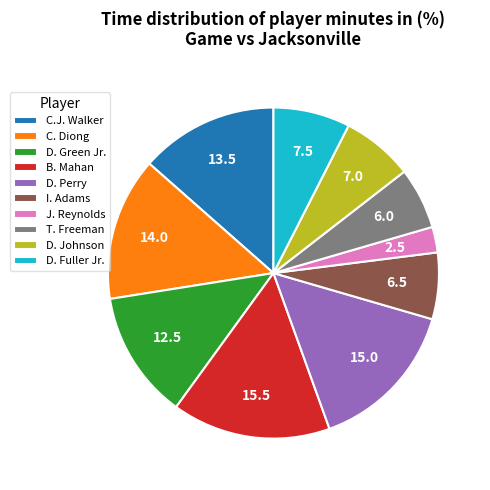

Is it true that J. Reynolds is 2% of the pie?

True